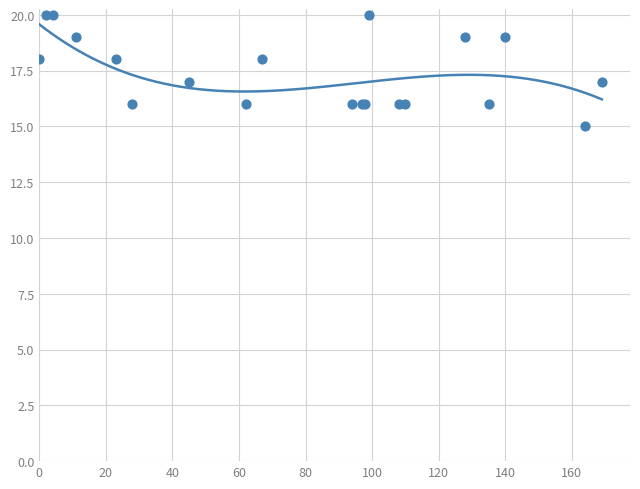

What is the change in value from 23 to 135?

-2